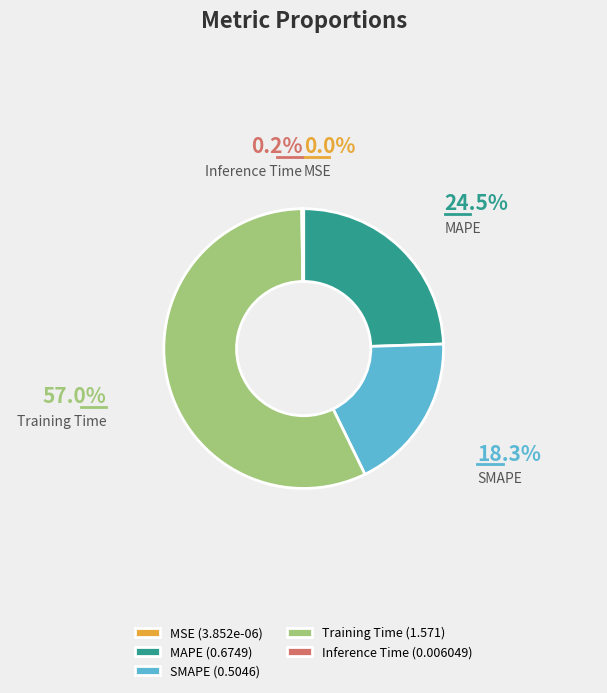

How much of the chart is everything except SMAPE?

81.7%